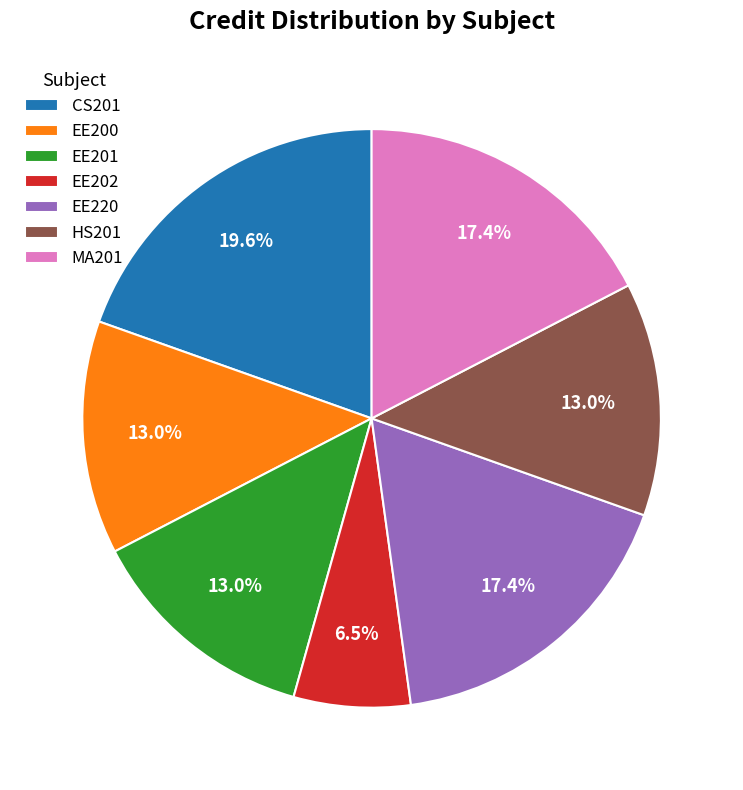

Combined, do EE220 and CS201 account for over 50%?

No